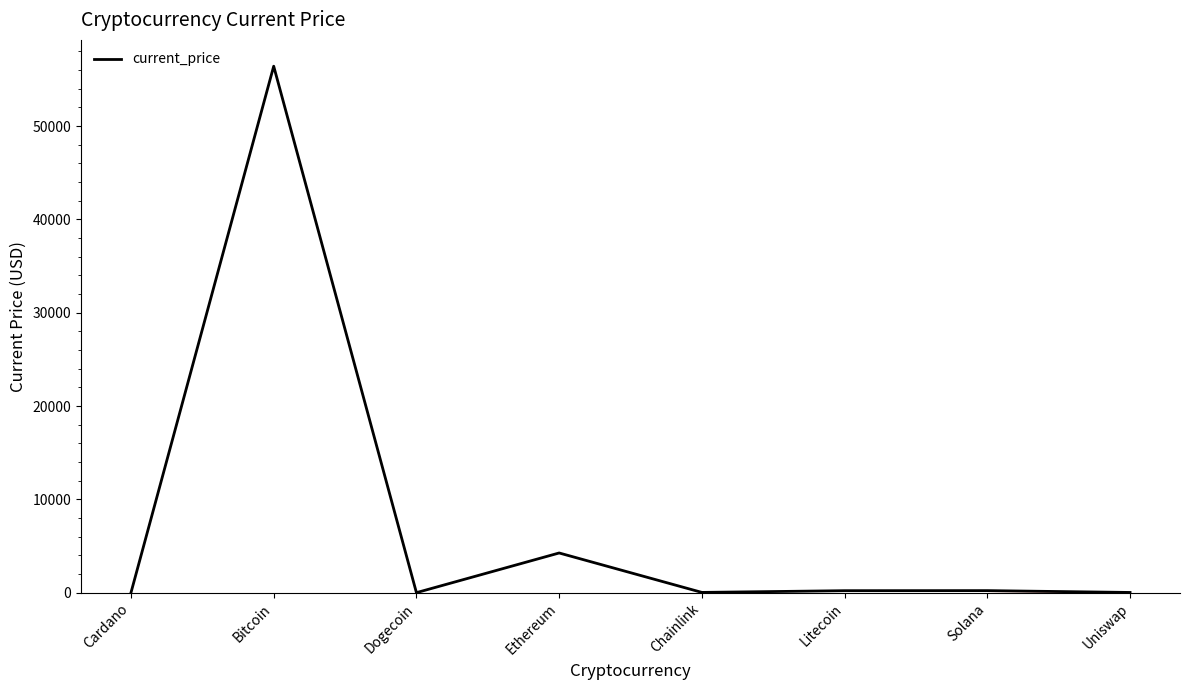

Which has a higher value, Litecoin or Bitcoin?

Bitcoin